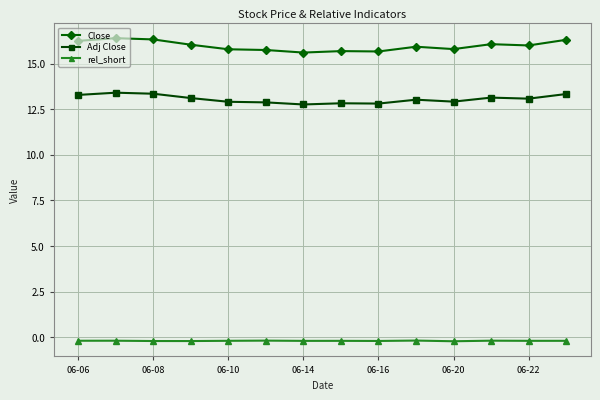

What is the lowest value of the rel_short series?

-0.2